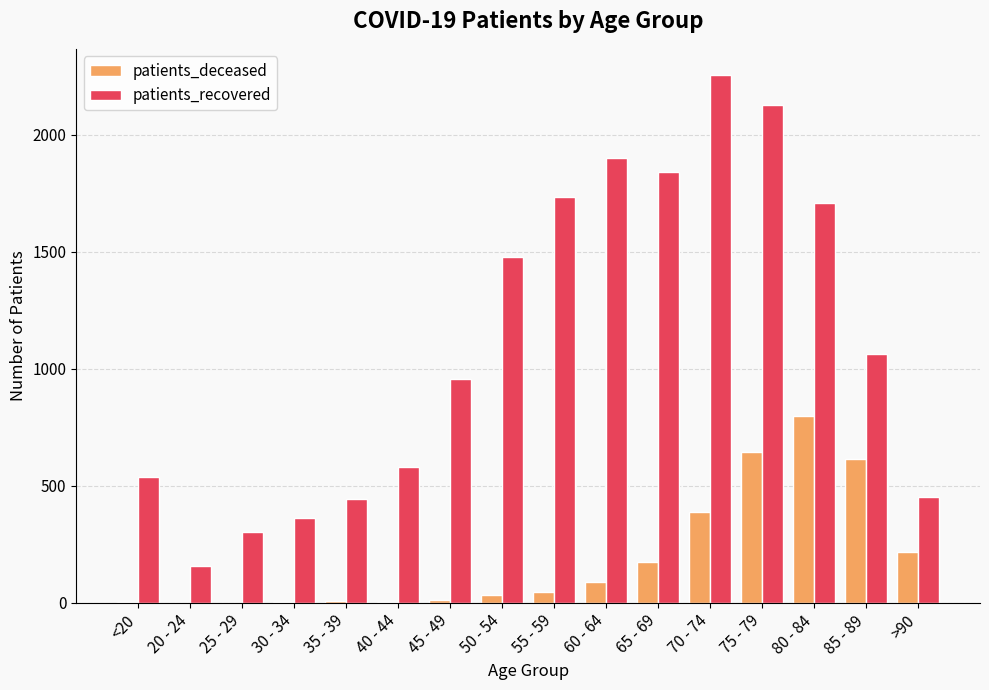

Which series has the largest total across all categories?

patients_recovered